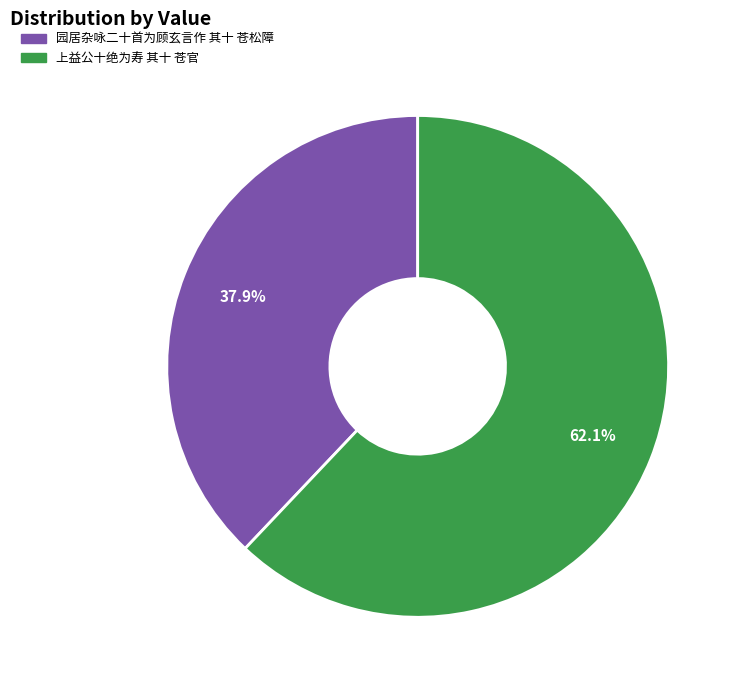

The 园居杂咏二十首为顾玄言作 其十 苍松障 slice represents 38% of the pie. True or false?

True